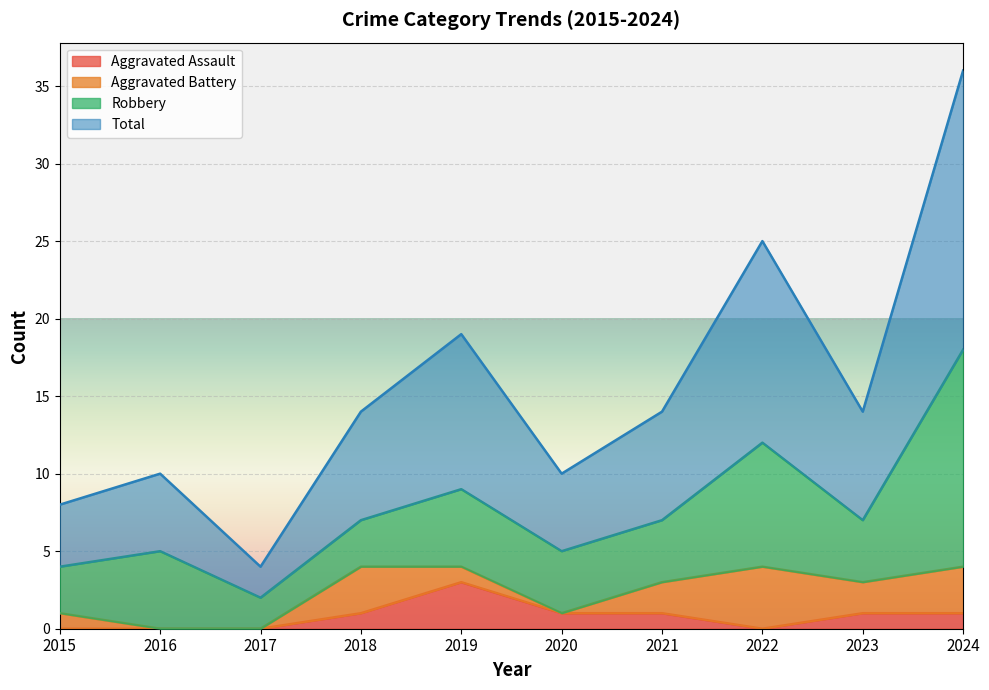

Is it true that Aggravated Assault equals 2 at 2015?

False